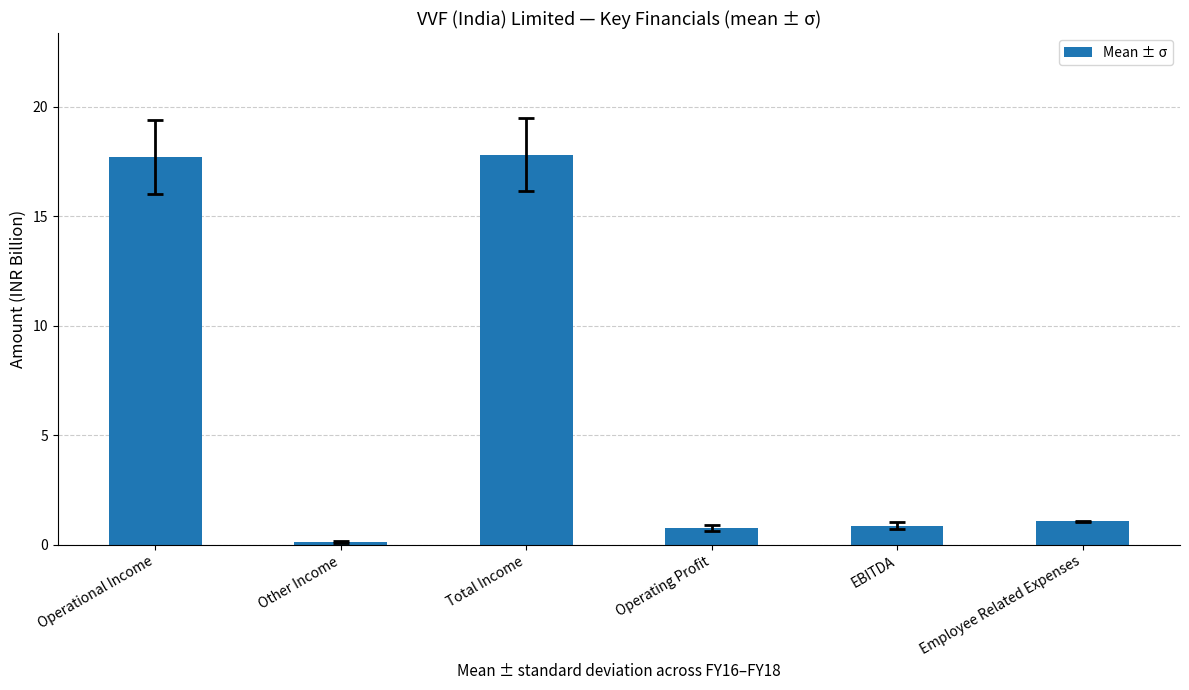

How many values are below 1?

3